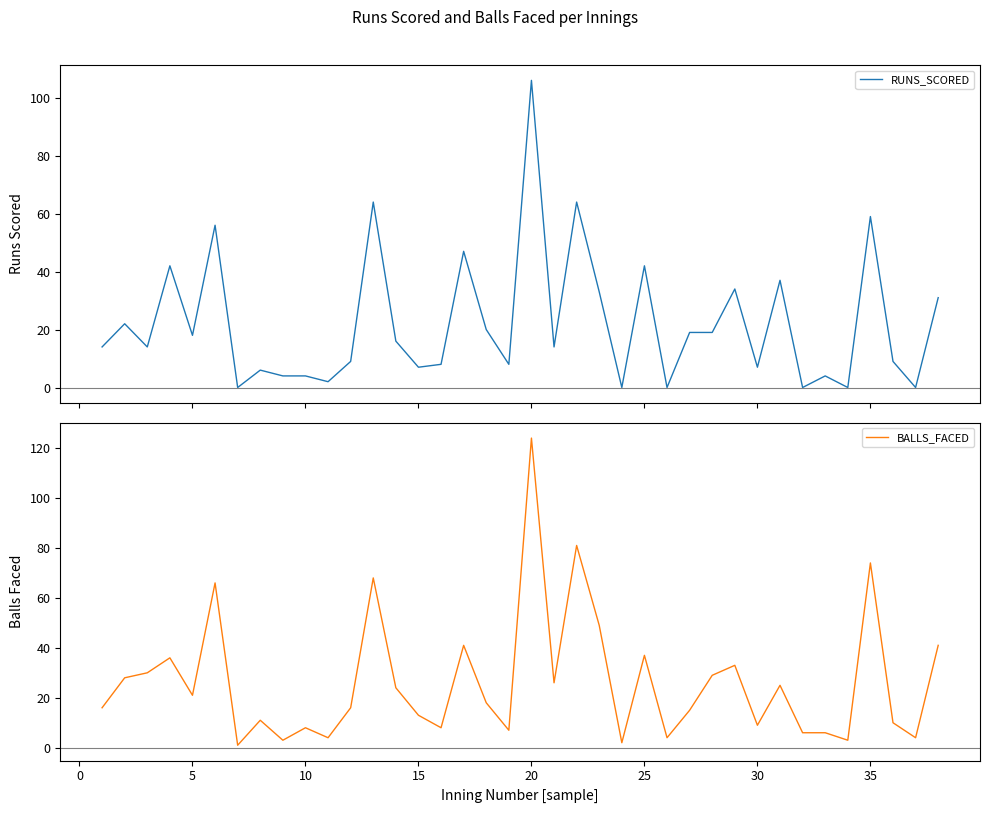

What is the highest value of the BALLS_FACED series?

124